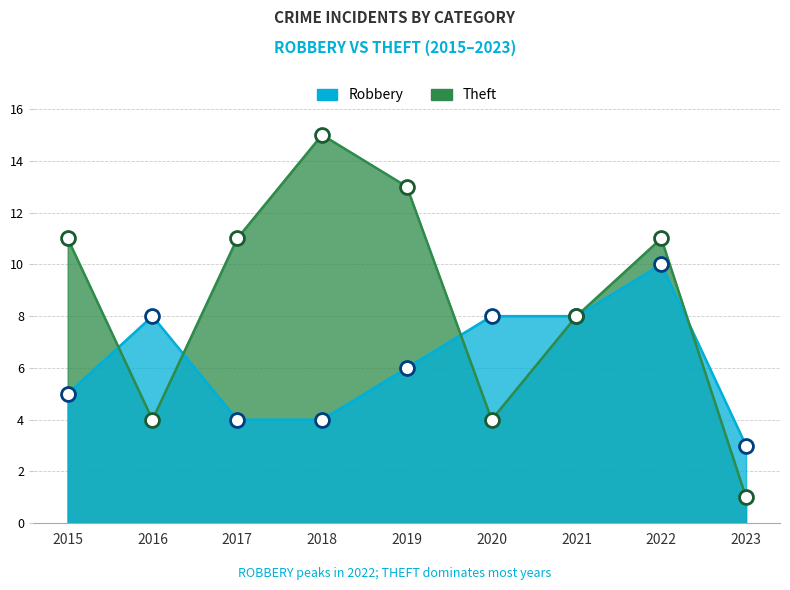

Which has a higher value, 2022 or 2018?

2022